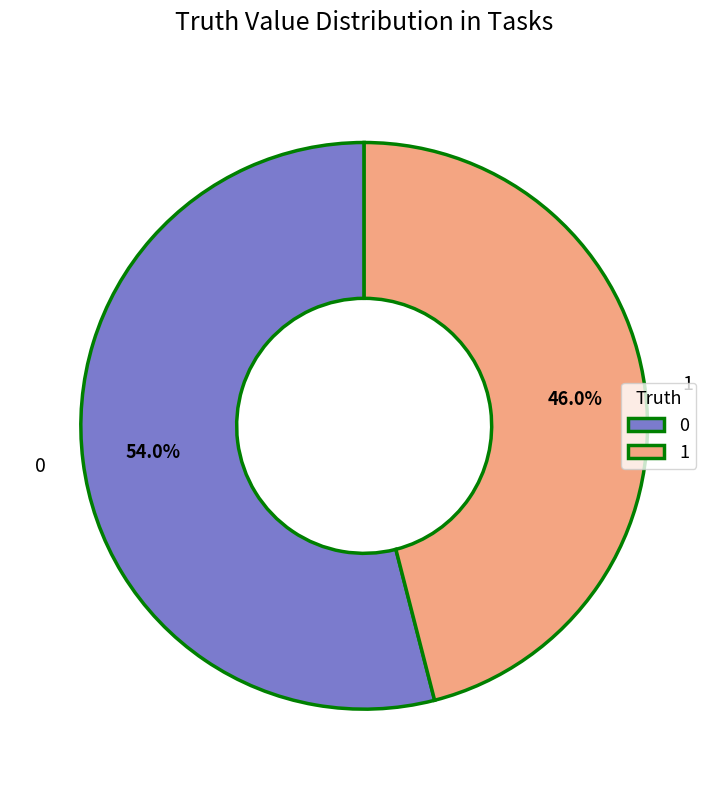

To the nearest percent, what is the average slice percentage?

50%